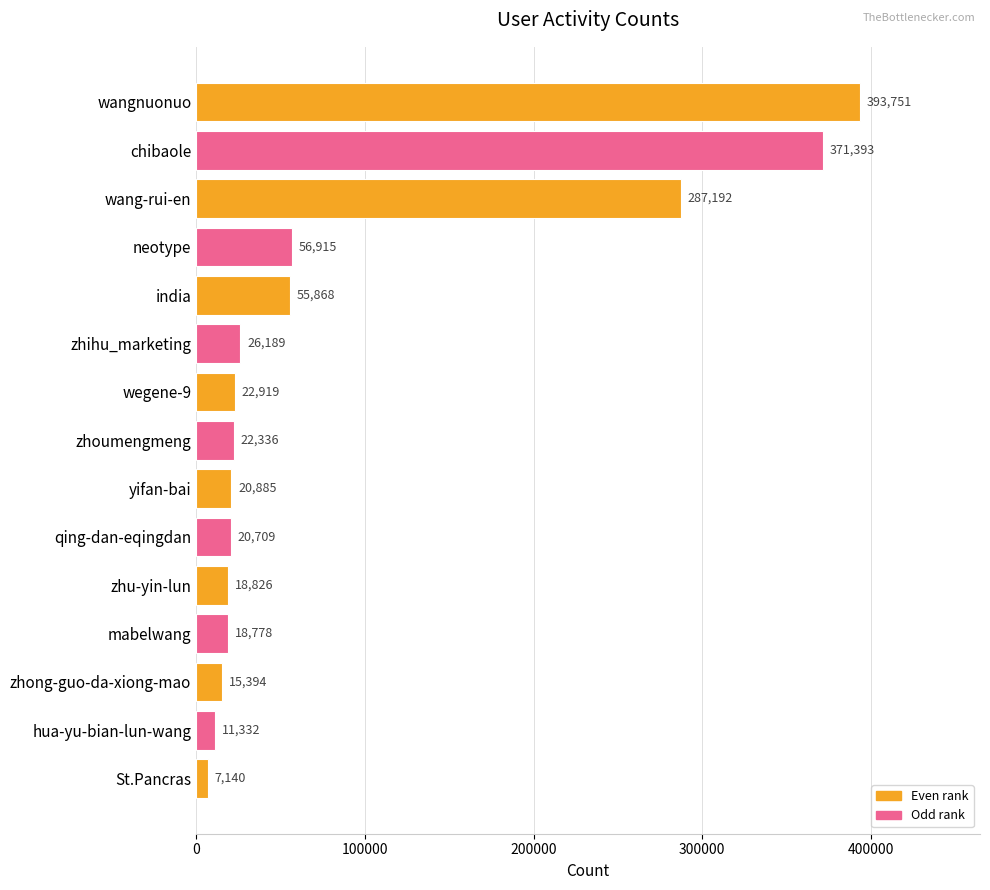

Which label corresponds to the smallest value in the chart?

St.Pancras